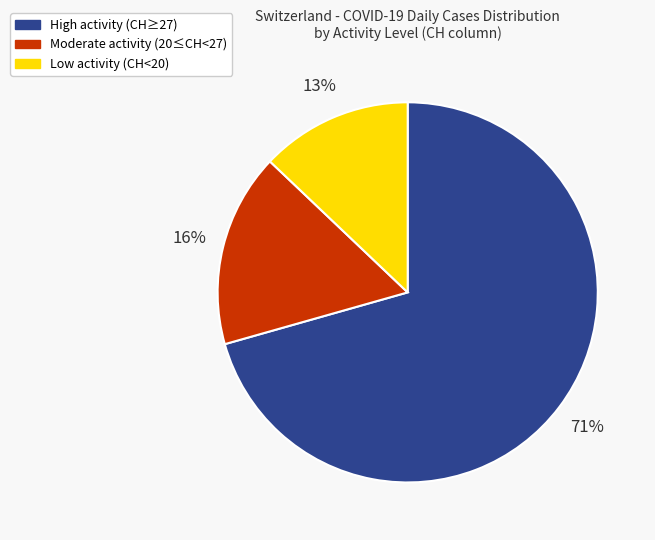

Do High activity (CH≥27) and Moderate activity (20≤CH<27) together represent more than half of the pie?

Yes